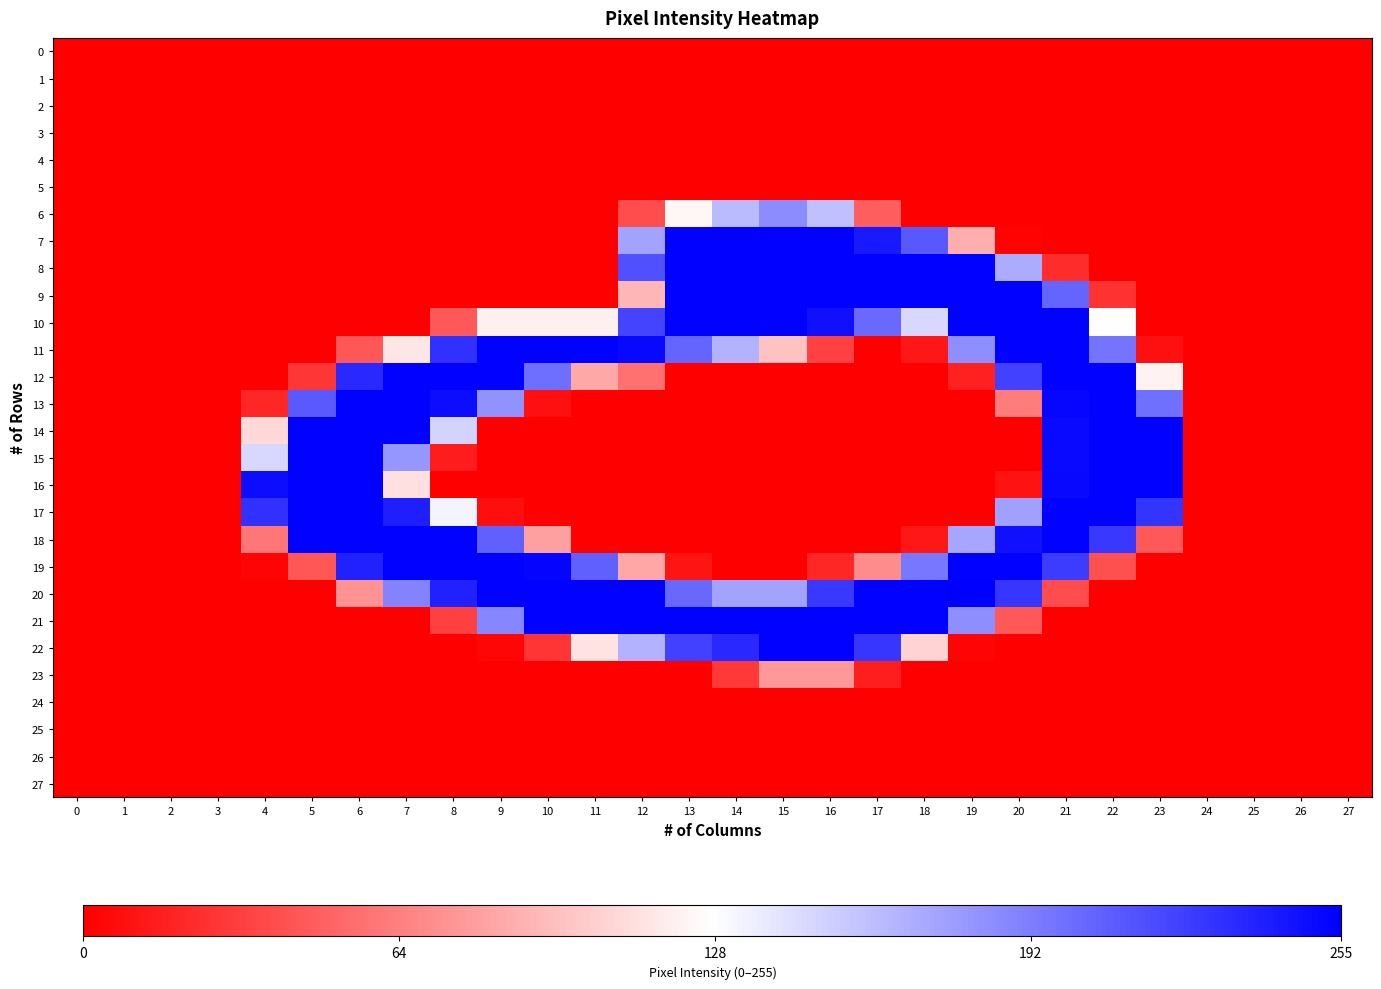

Which series changed the most between 2 and 6?

13